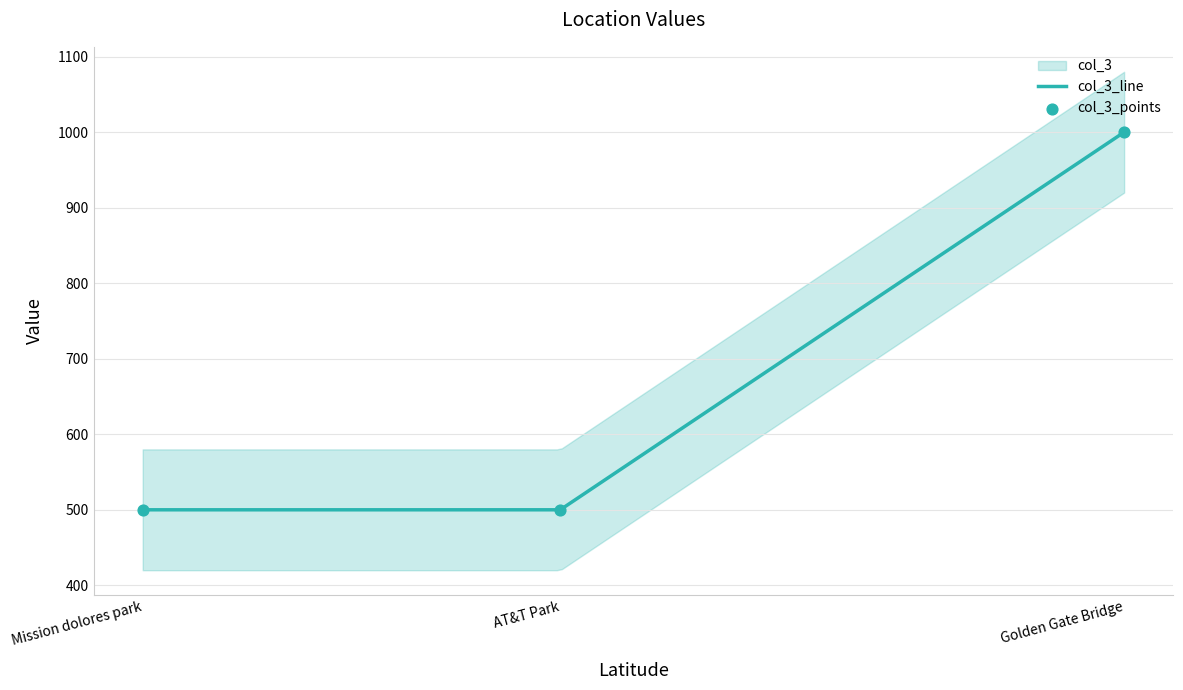

Between AT&T Park and Golden Gate Bridge, which is larger?

Golden Gate Bridge